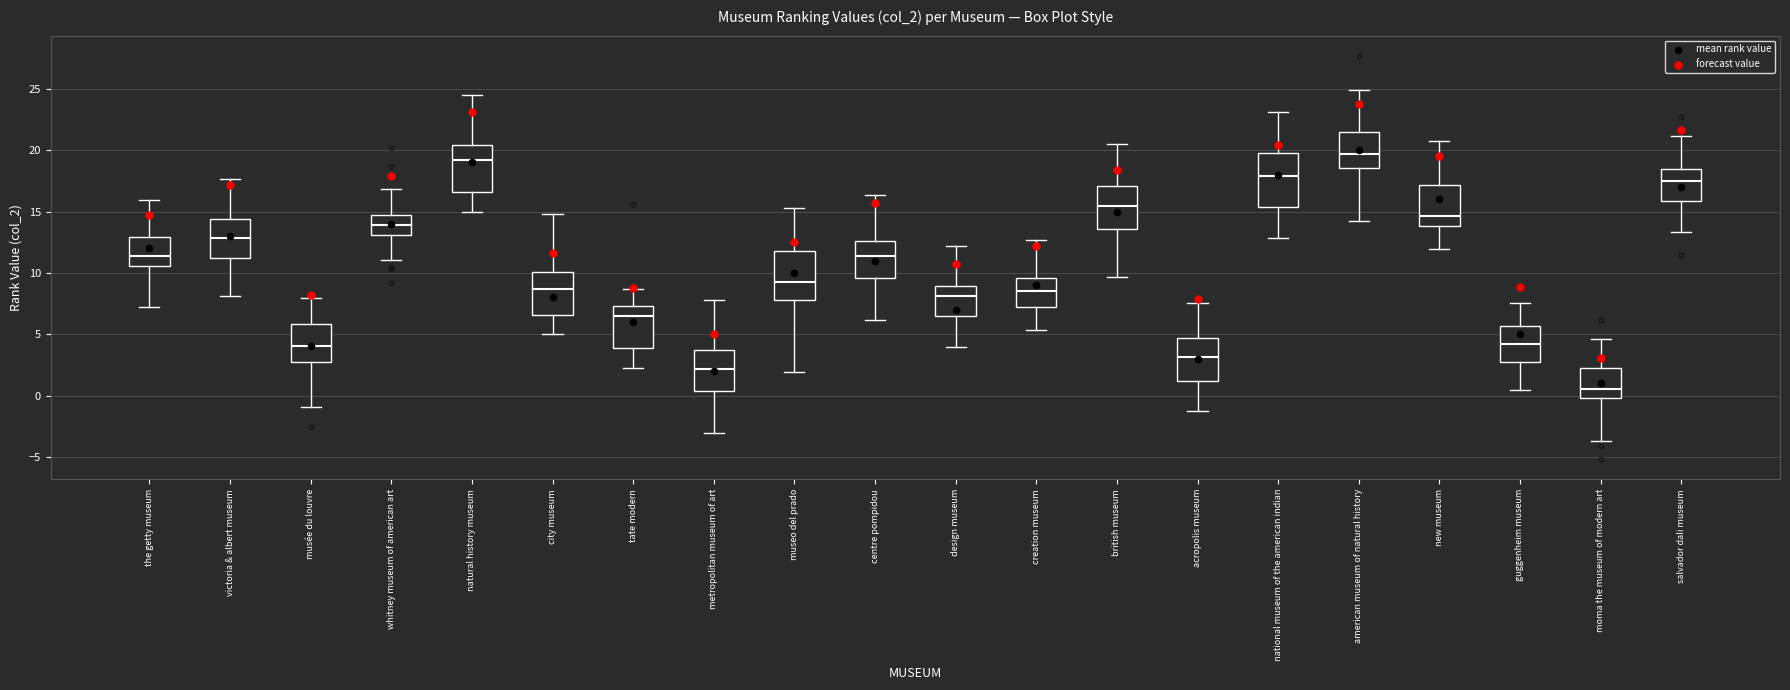

Where does the median line of the box for acropolis museum sit on the y-axis? The values are not printed on the chart, so give them approximately, as read against the axis.

3.0